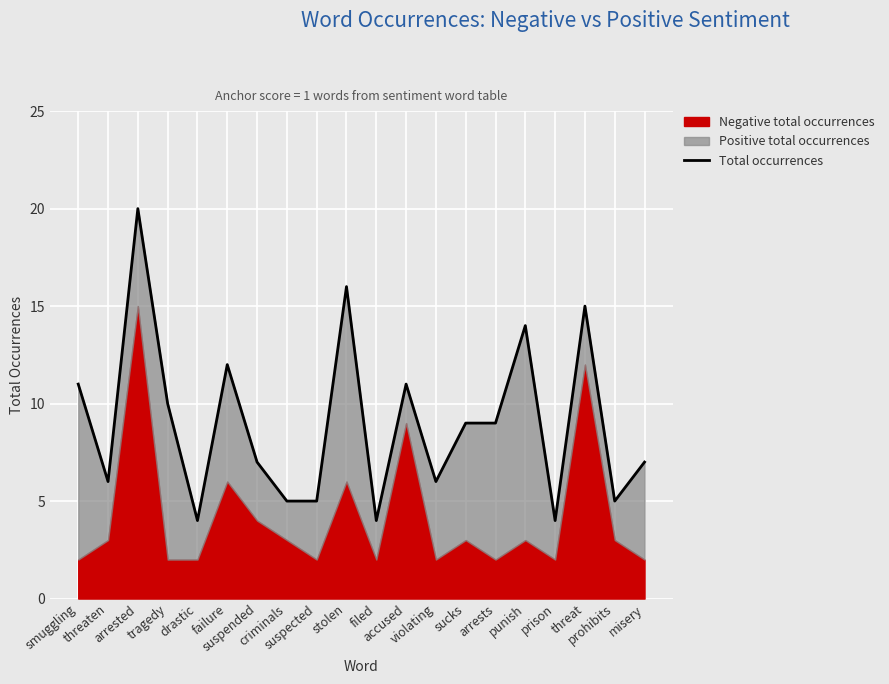

Where is the data nearest to the value 12?

failure